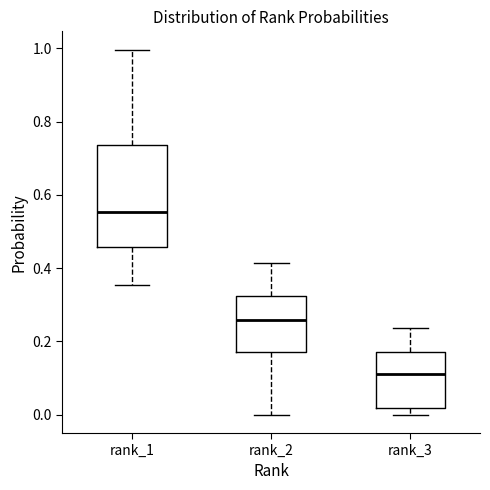

Which box has the highest median line?

rank_1